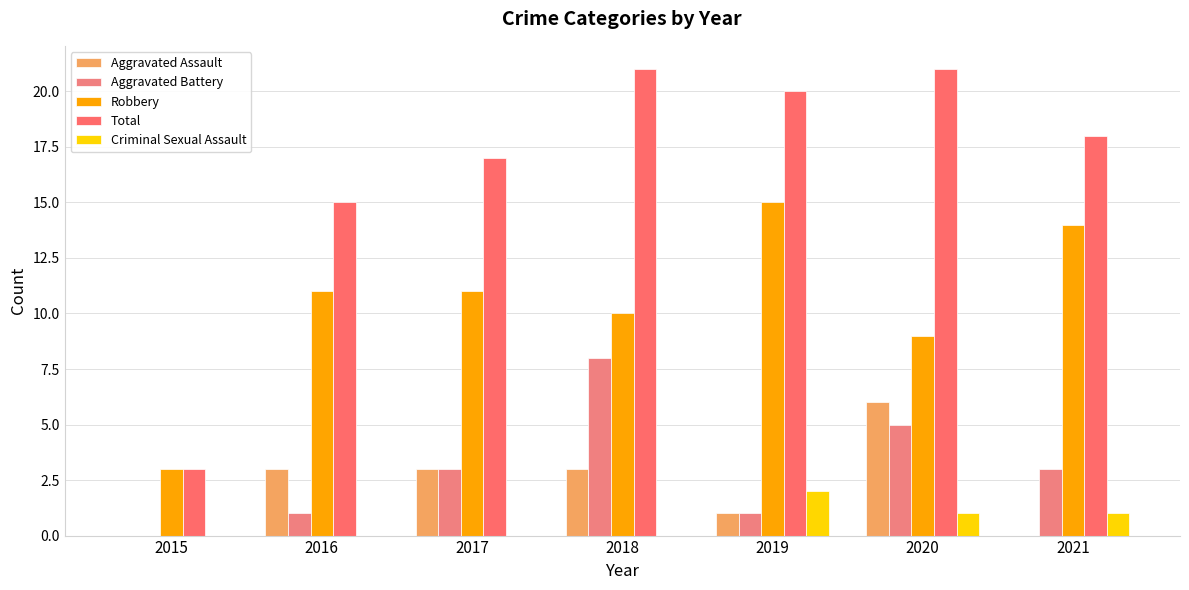

What is the spread (max minus min) of values at 2019?

19